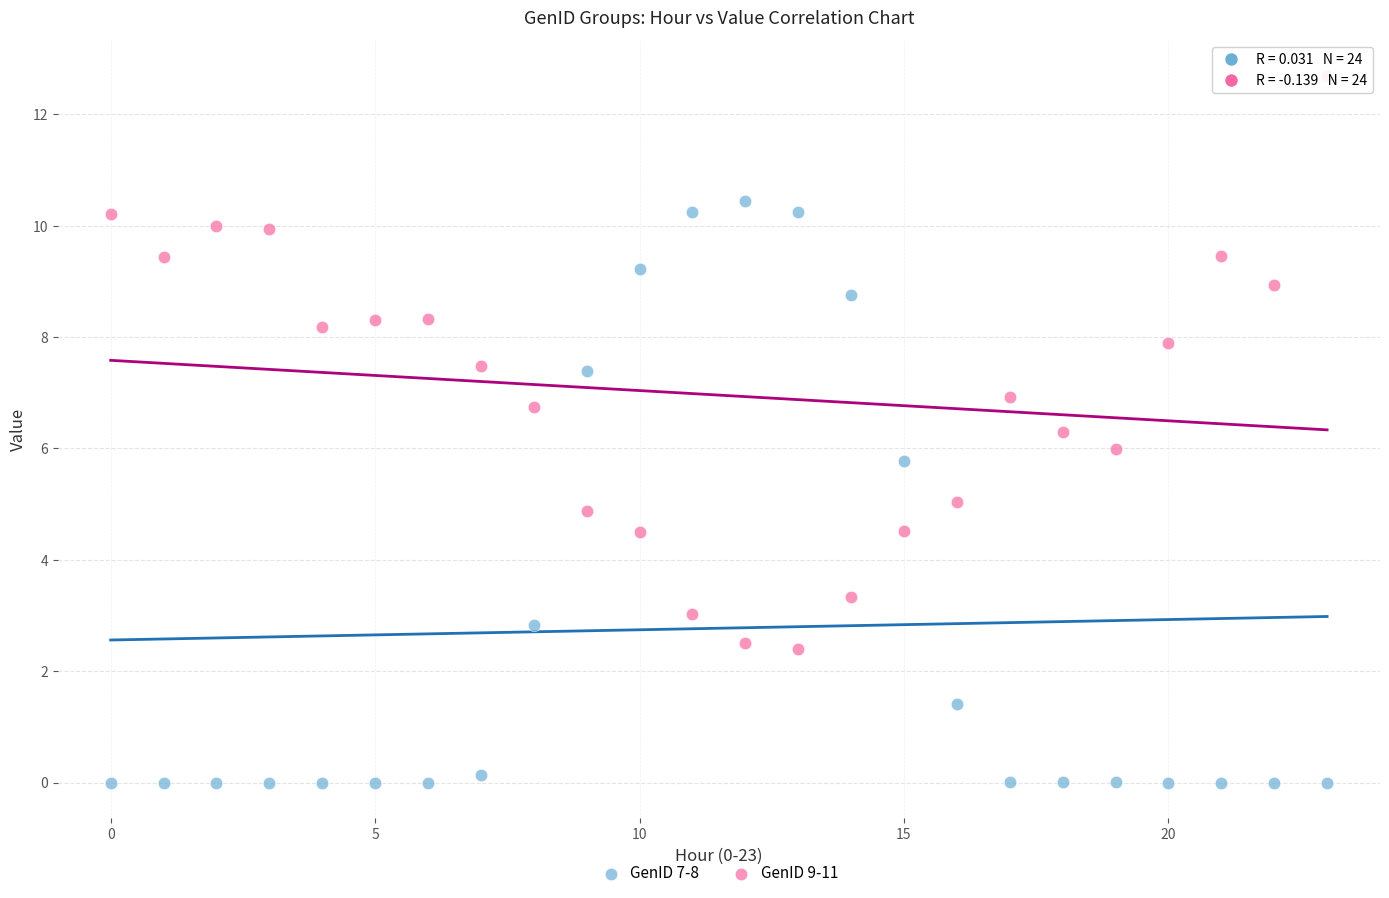

What are all the series names shown in the legend?

GenID 7-8, GenID 9-11